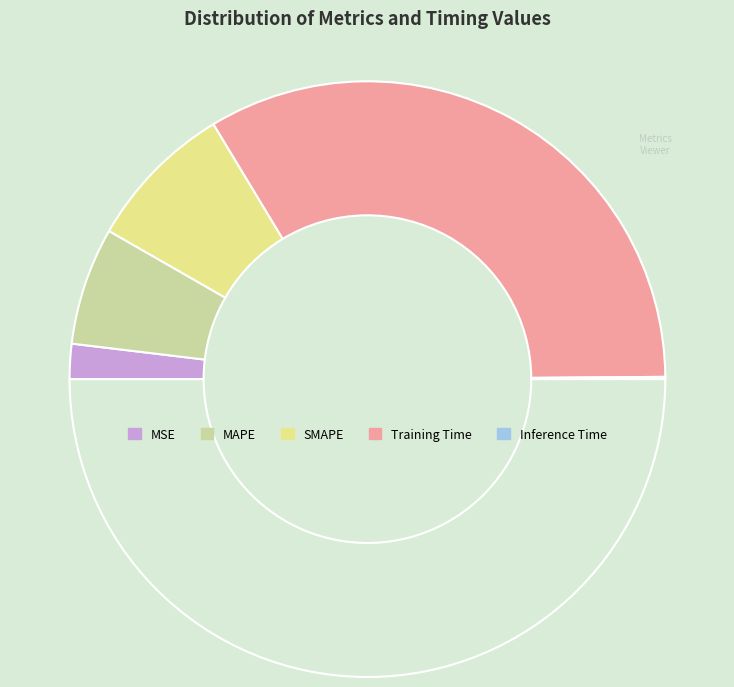

To the nearest percent, what is the average slice percentage?

20%